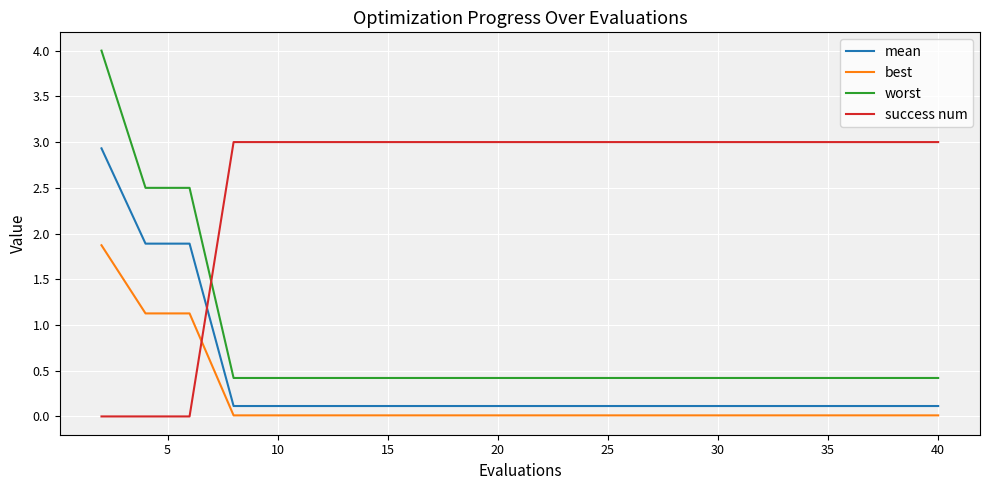

What is the highest value of the mean series?

2.9